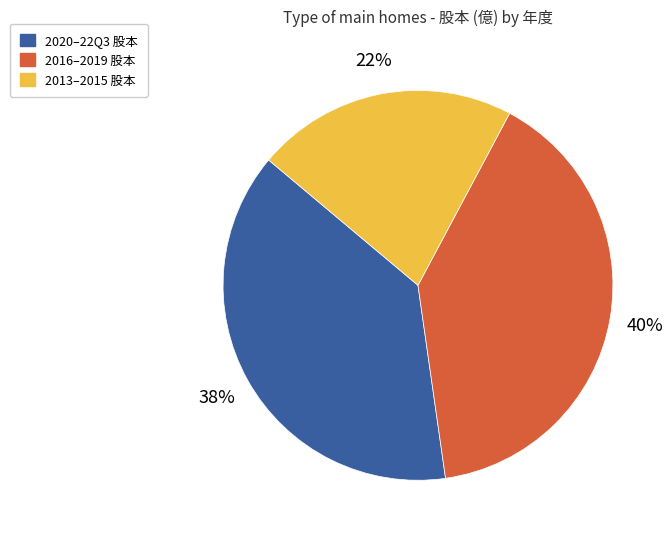

To the nearest percent, what is the average slice percentage?

33%